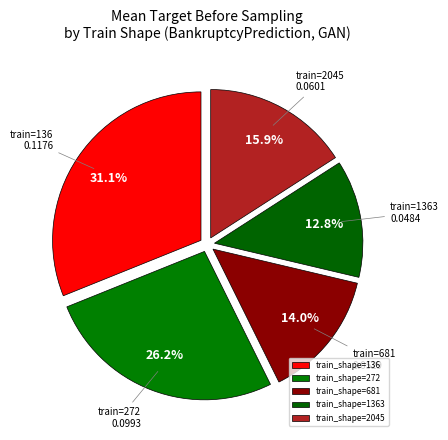

Is there a majority slice in this chart?

No